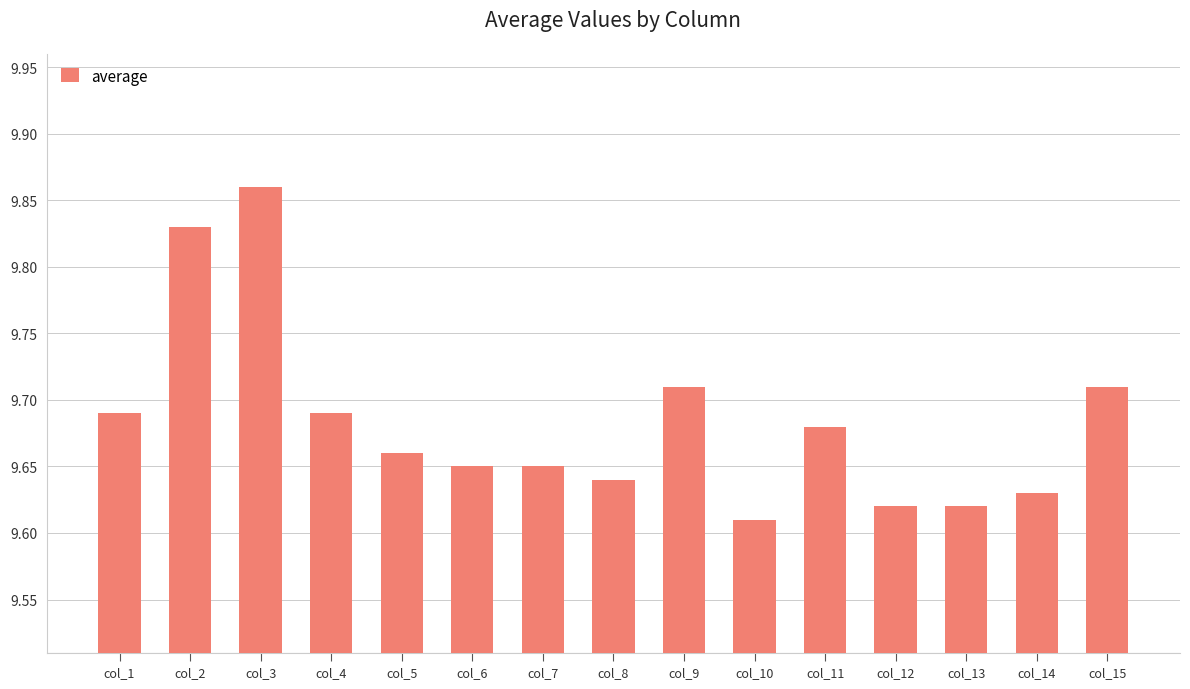

Where is the data nearest to the value 9?

col_10